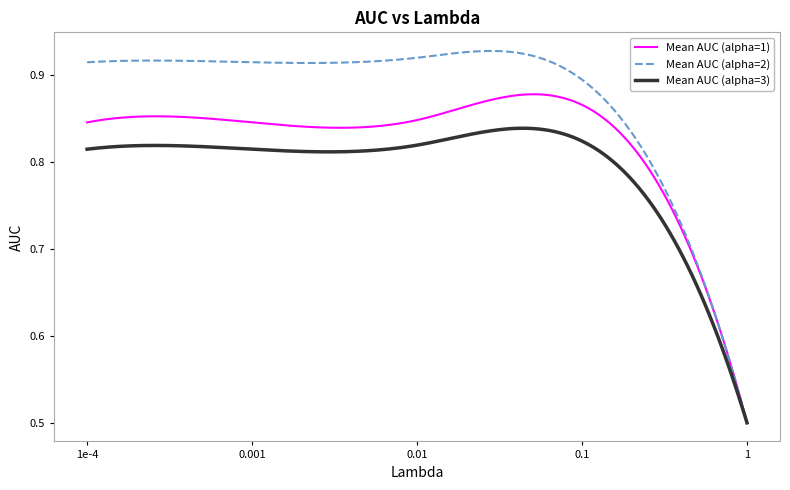

Is this an area chart (filled region under the line)?

No